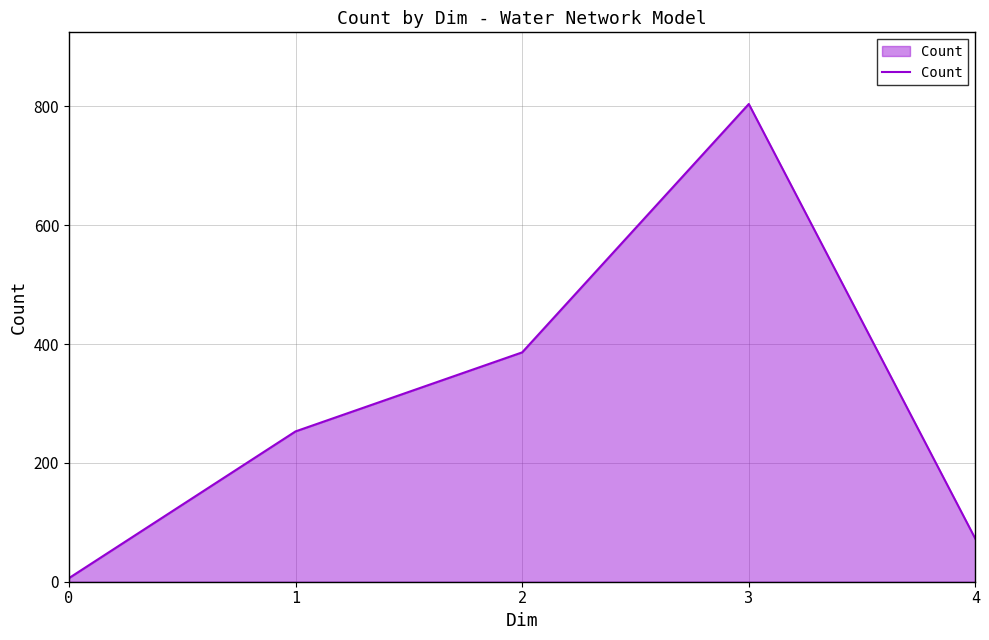

At which label is the value closest to 405?

2